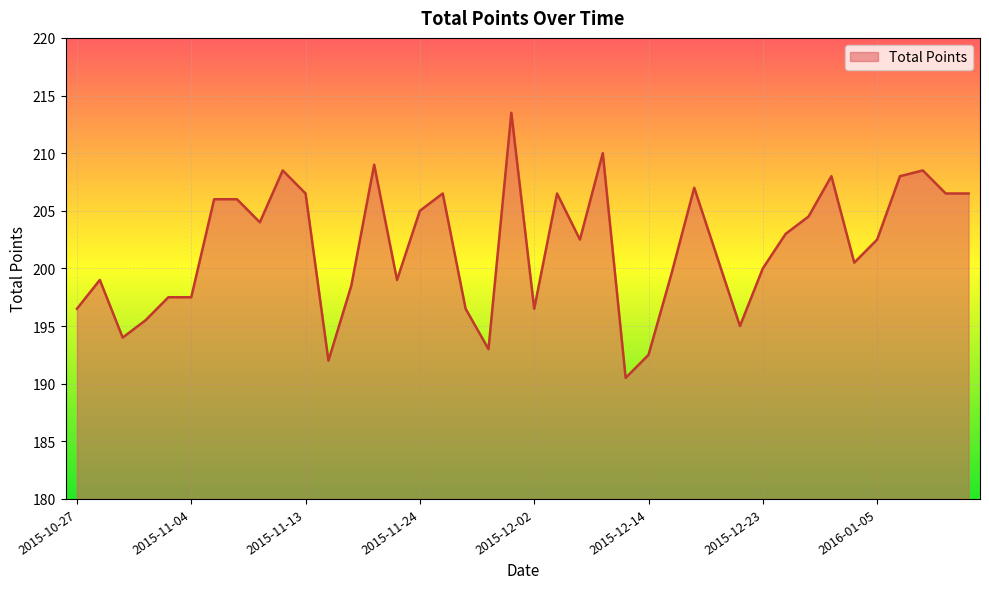

What is the minimum value shown in the chart?

190.5